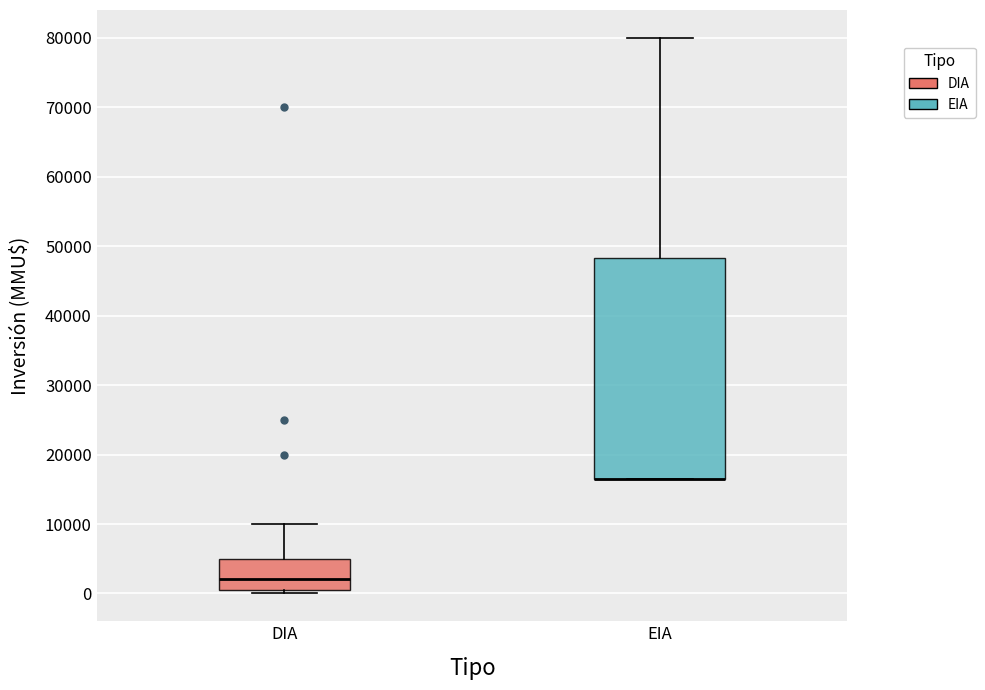

Where is the upper edge of the box for DIA on the y-axis? The values are not printed on the chart, so give them approximately, as read against the axis.

5000